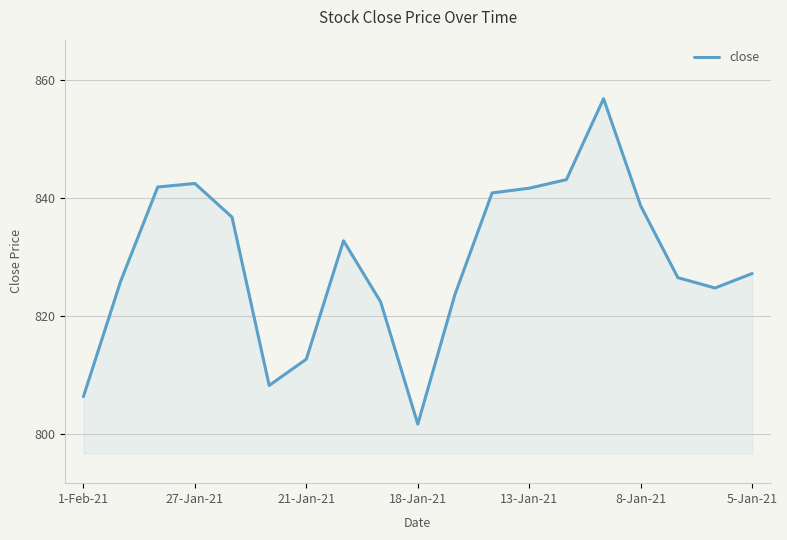

What is the greatest value displayed?

856.9